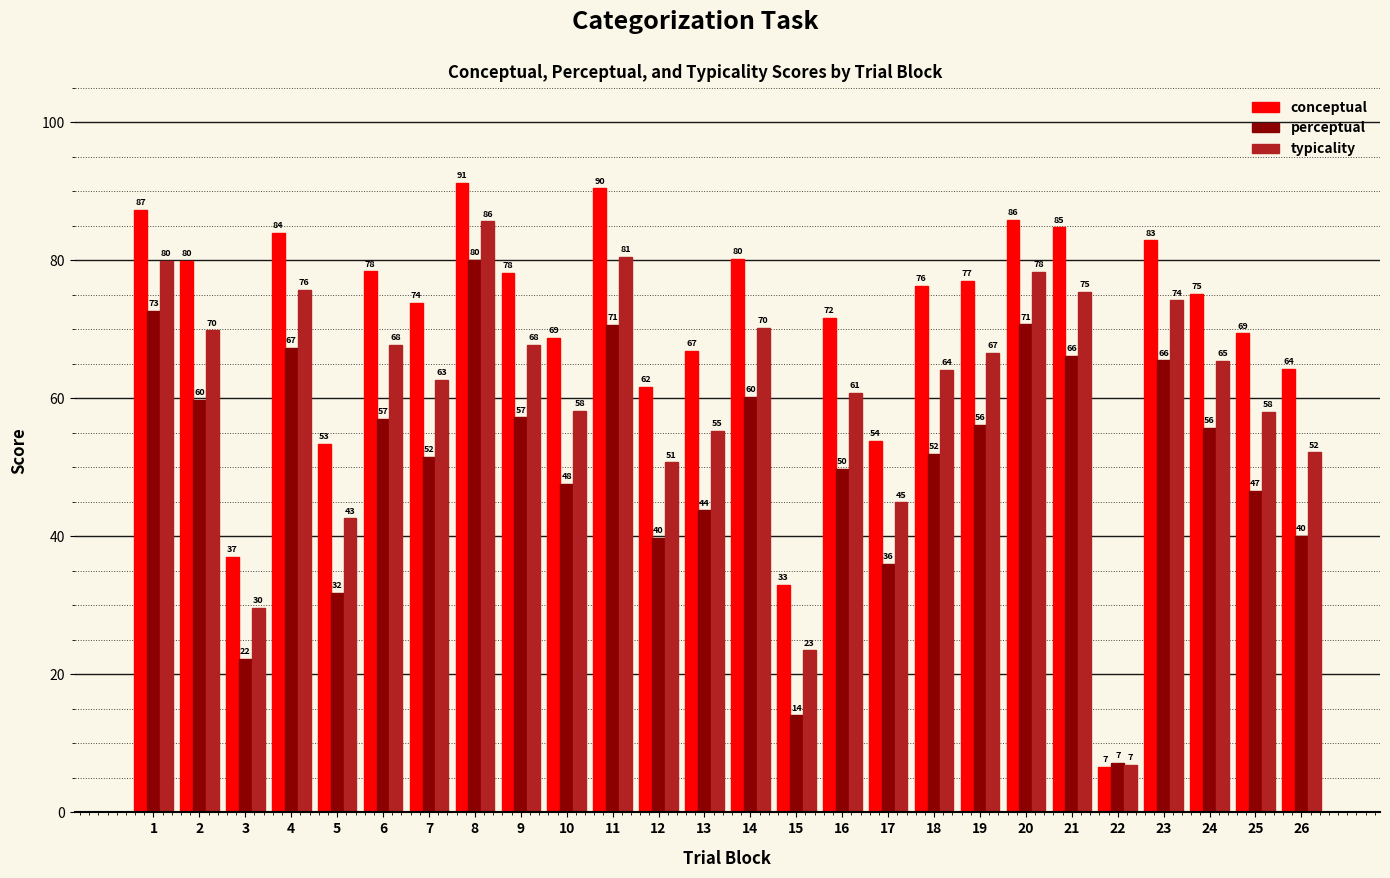

Between 3 and 15, which series saw the biggest shift?

perceptual